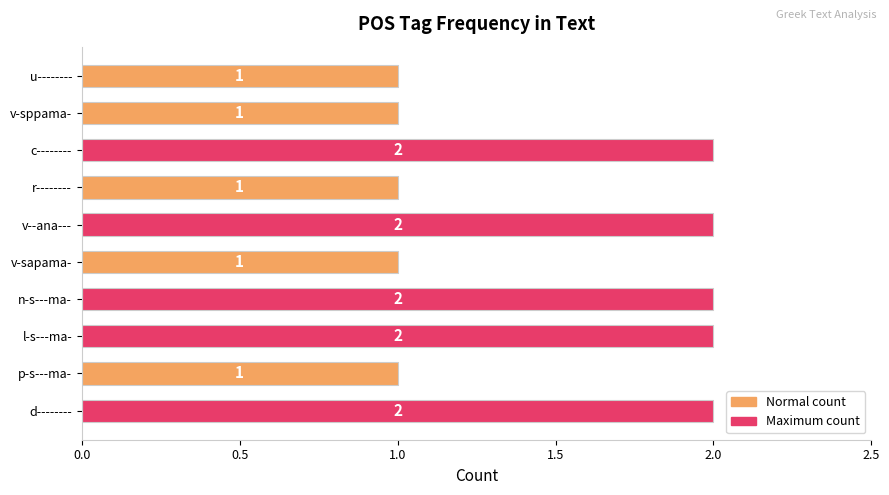

Which has a higher value, l-s---ma- or u--------?

l-s---ma-